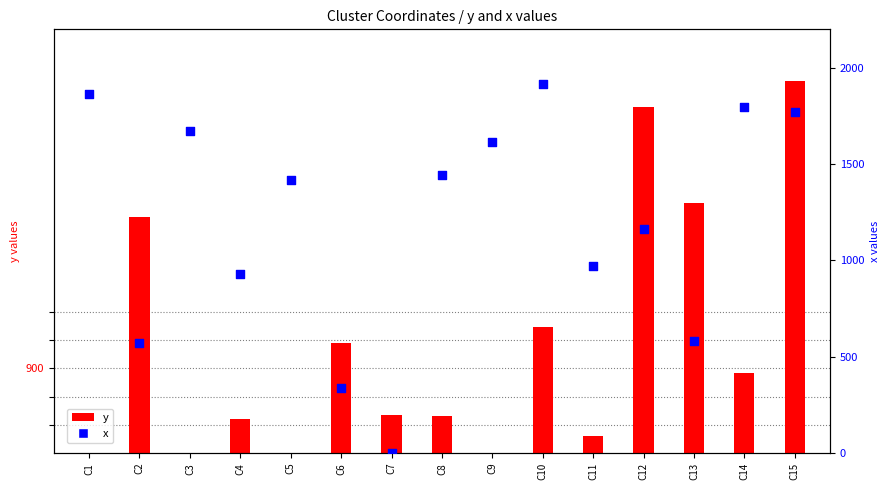

Which series has the widest spread of Y values?

x